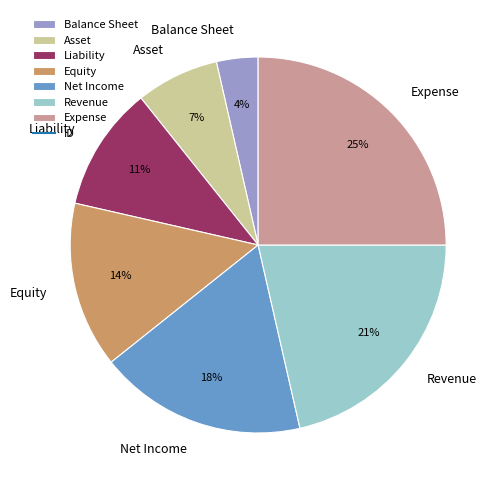

Which slice is the smallest?

Balance Sheet